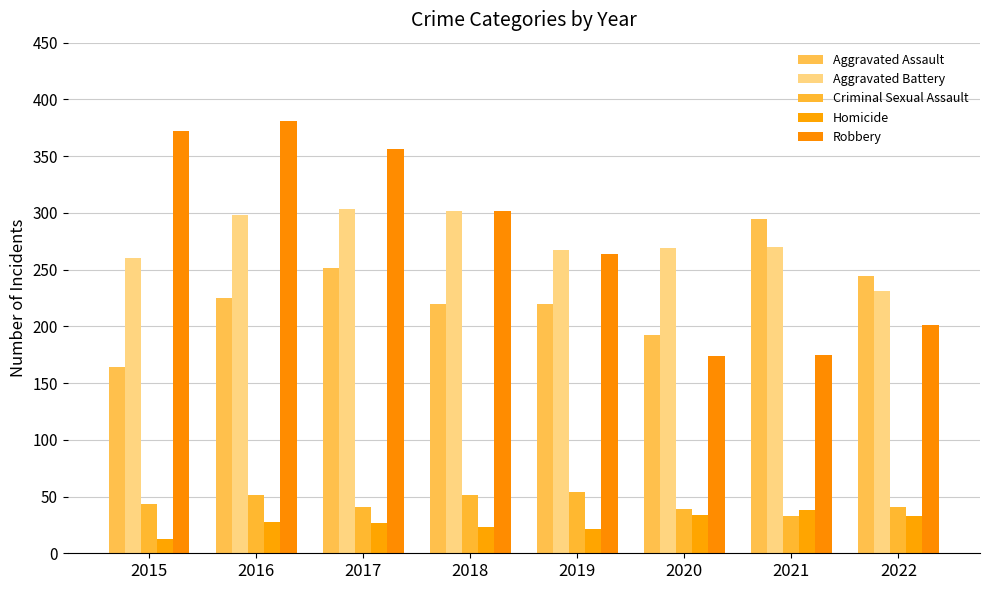

What is the minimum value for Criminal Sexual Assault?

33